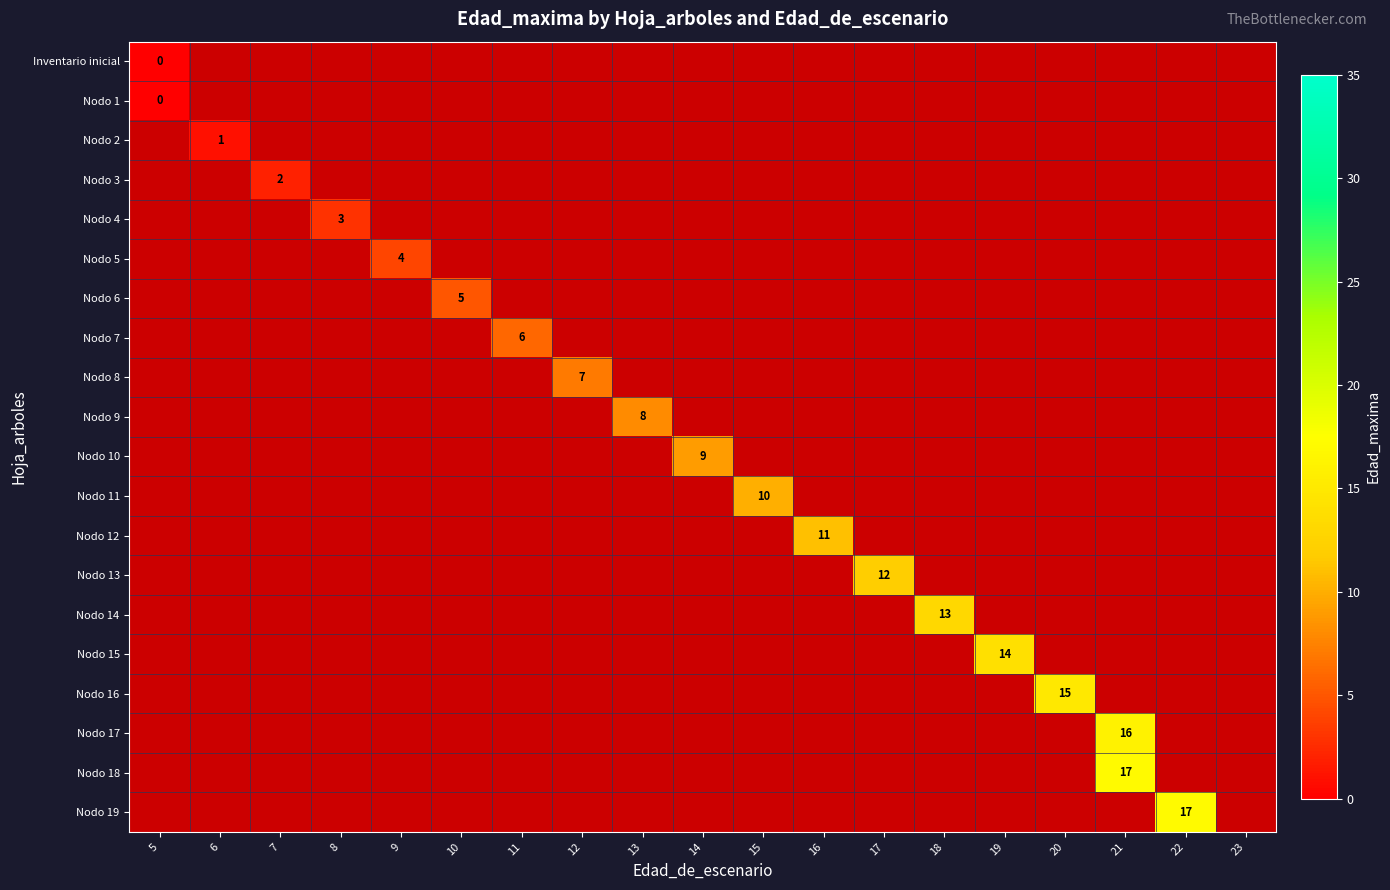

At 18, list the series in order from smallest to largest.

Inventario inicial, Nodo 1, Nodo 2, Nodo 3, Nodo 4, Nodo 5, Nodo 6, Nodo 7, Nodo 8, Nodo 9, Nodo 10, Nodo 11, Nodo 12, Nodo 13, Nodo 14, Nodo 15, Nodo 16, Nodo 17, Nodo 18, Nodo 19